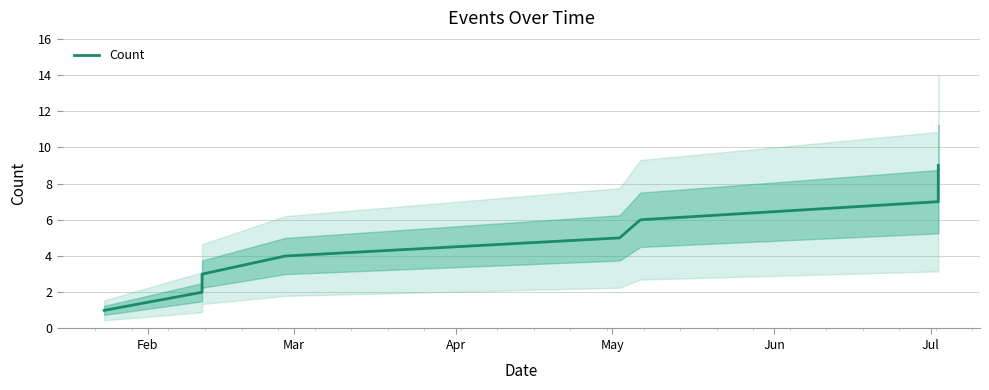

True or false: there are more than 1 points higher than both neighbors.

False